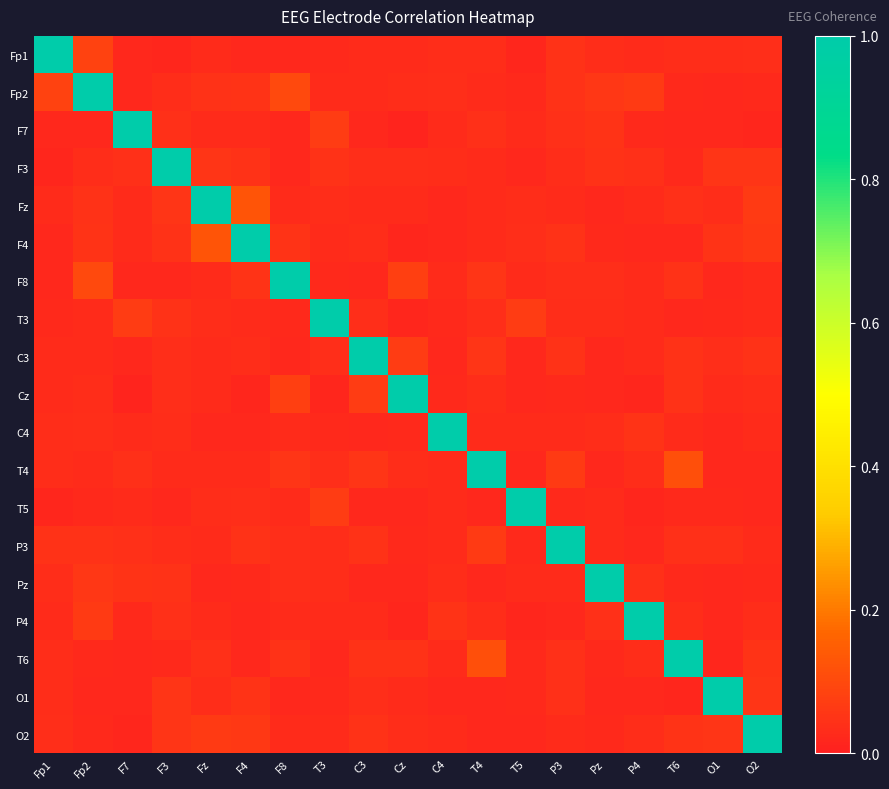

At Fp2, list the series in order from largest to smallest.

Fp2, F8, Fp1, P4, Pz, F4, Fz, P3, C4, Cz, F3, T3, C3, T4, T6, T5, O2, F7, O1